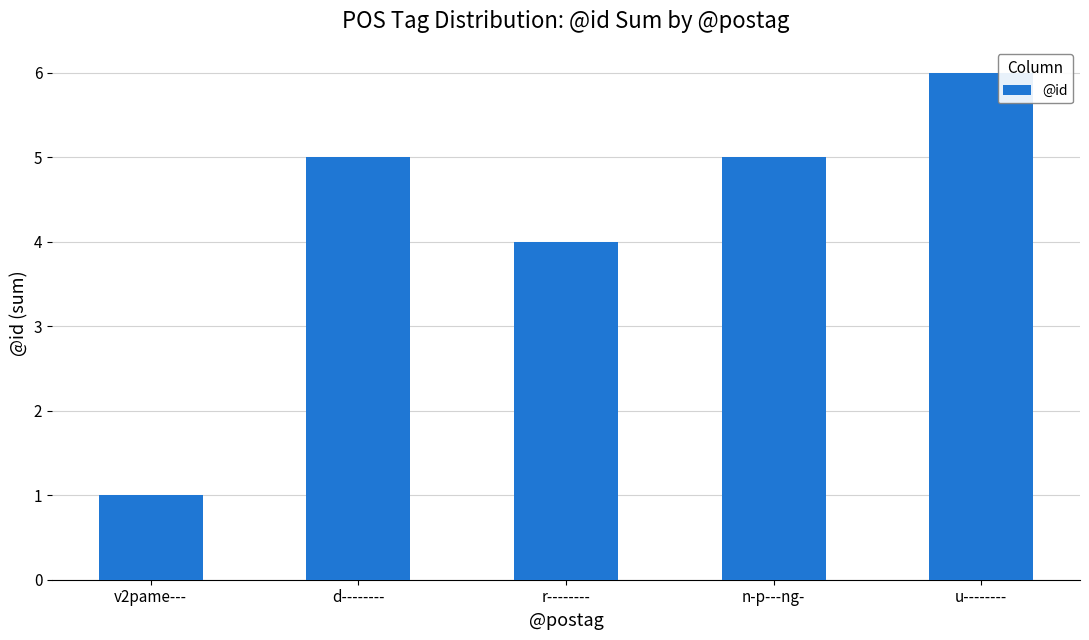

What is the maximum value shown in the chart?

6